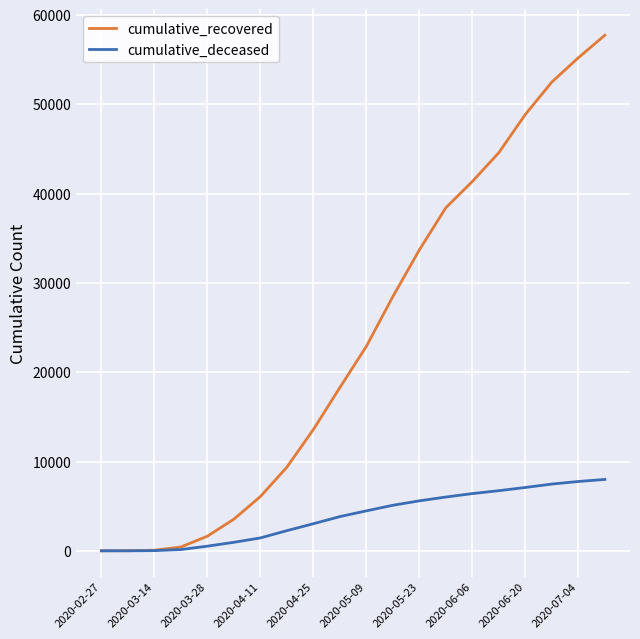

List the series in order of their overall mean, lowest first.

cumulative_deceased, cumulative_recovered